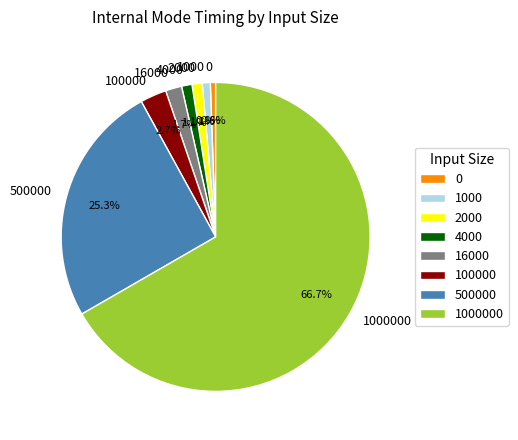

To the nearest percent, what is the combined percentage of 0 and 500000?

26%